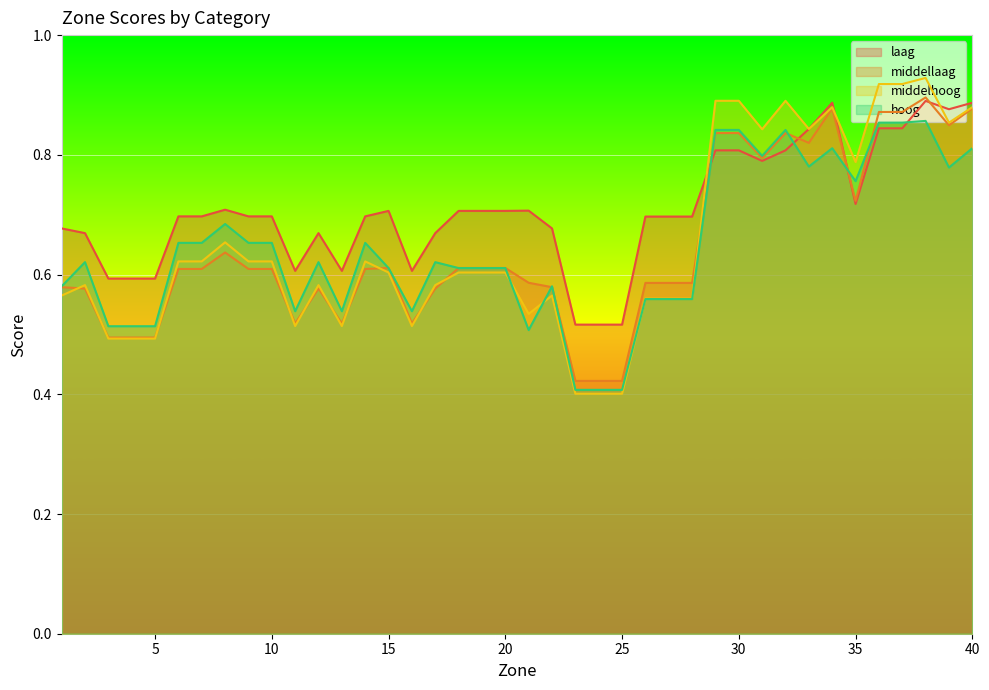

Is it true that middellaag equals 0.5 at 5?

True